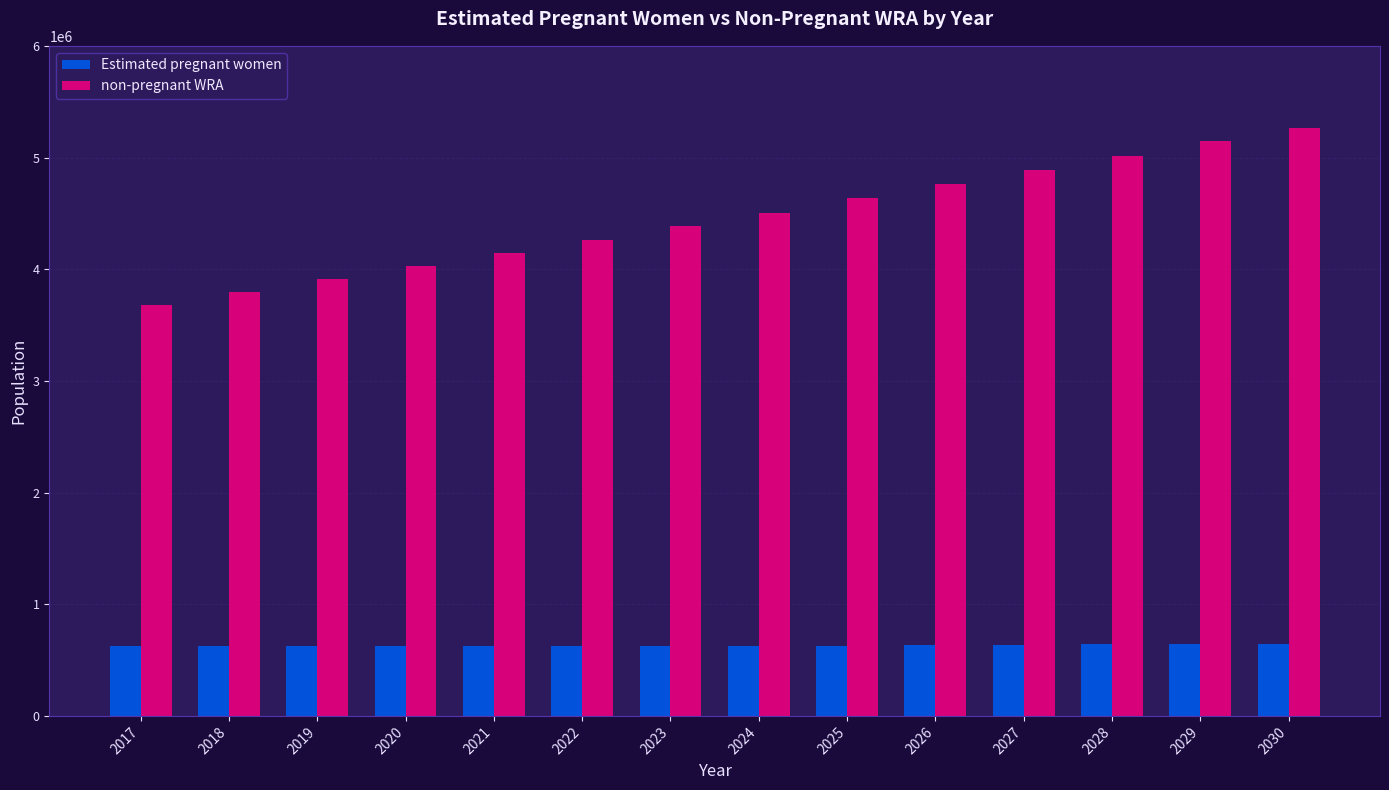

Is it true that non-pregnant WRA equals 5144753.4 at 2029?

True